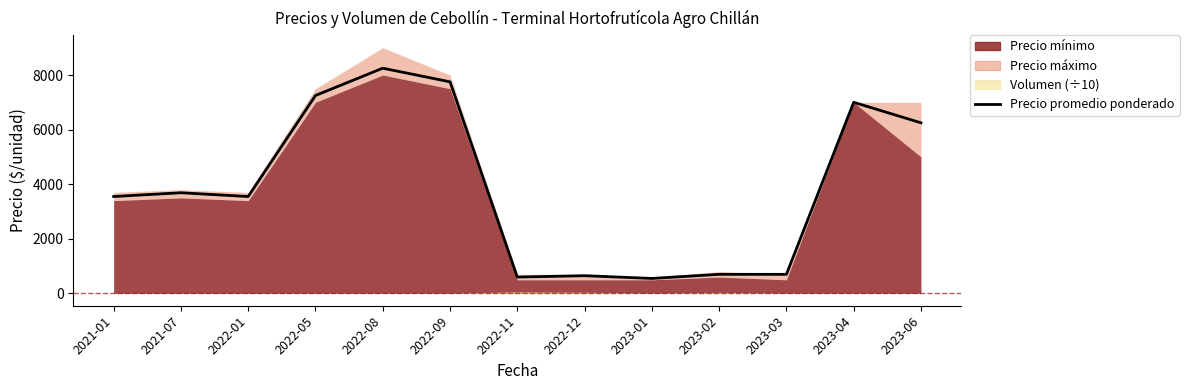

The value at 2023-02 is 458. True or false?

False